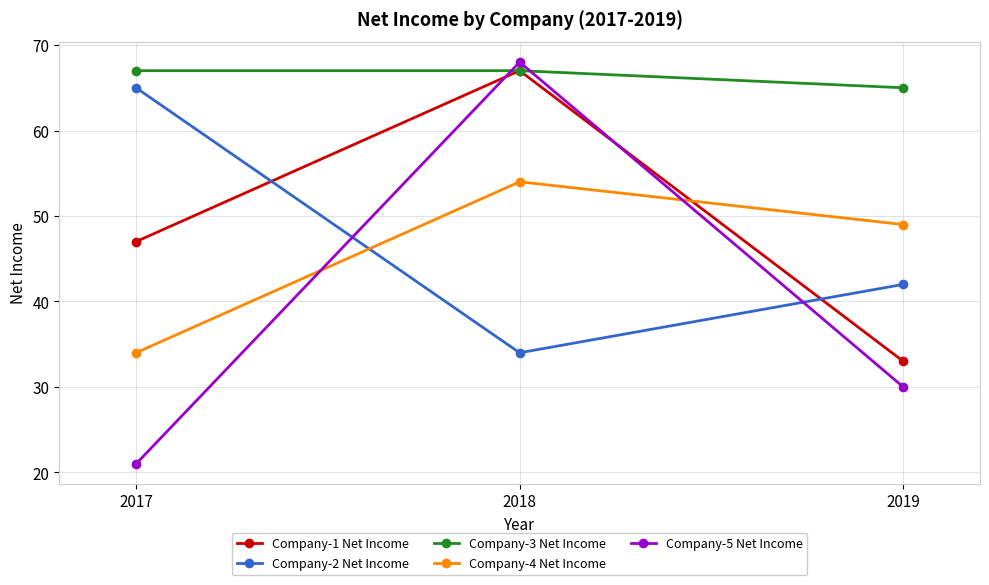

How many lines are shown in the chart?

5